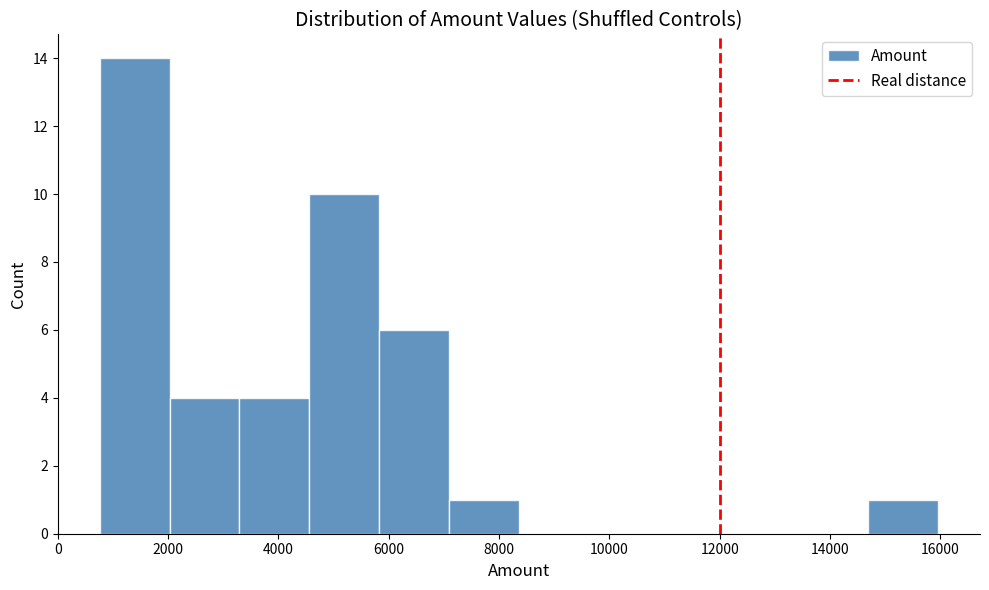

Reading left to right, transcribe this chart: for each bar, give the range it covers on the x-axis and its height. Neither the bar edges nor the heights are printed on the chart, so give them approximately, as read against the axes.

800 to 2000: 14
2000 to 3200: 4
3200 to 4600: 4
4600 to 5800: 10
5800 to 7000: 6
7000 to 8400: 1
8400 to 9600: 0
9600 to 10800: 0
10800 to 12200: 0
12200 to 13400: 0
13400 to 14600: 0
14600 to 16000: 1